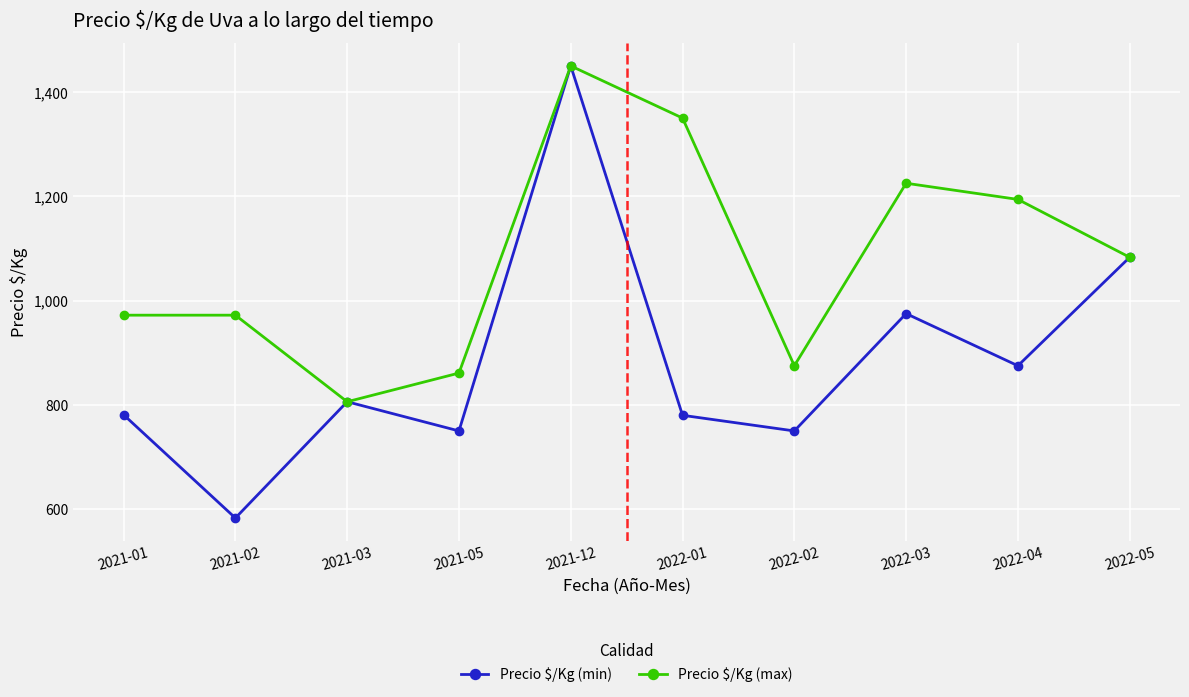

What is the total value across all series at 2021-01?

1753